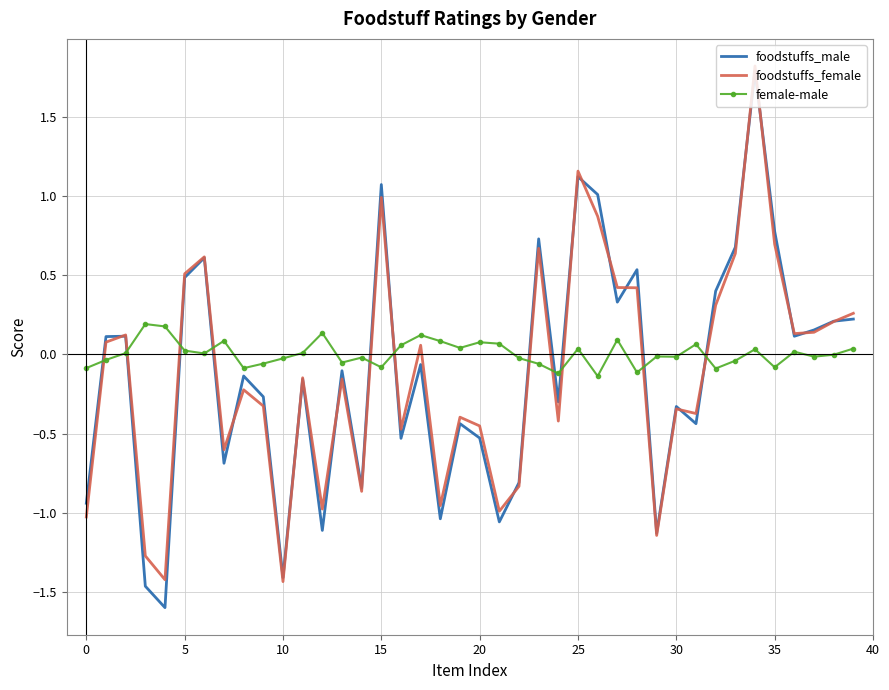

What is the greatest value displayed?

1.8